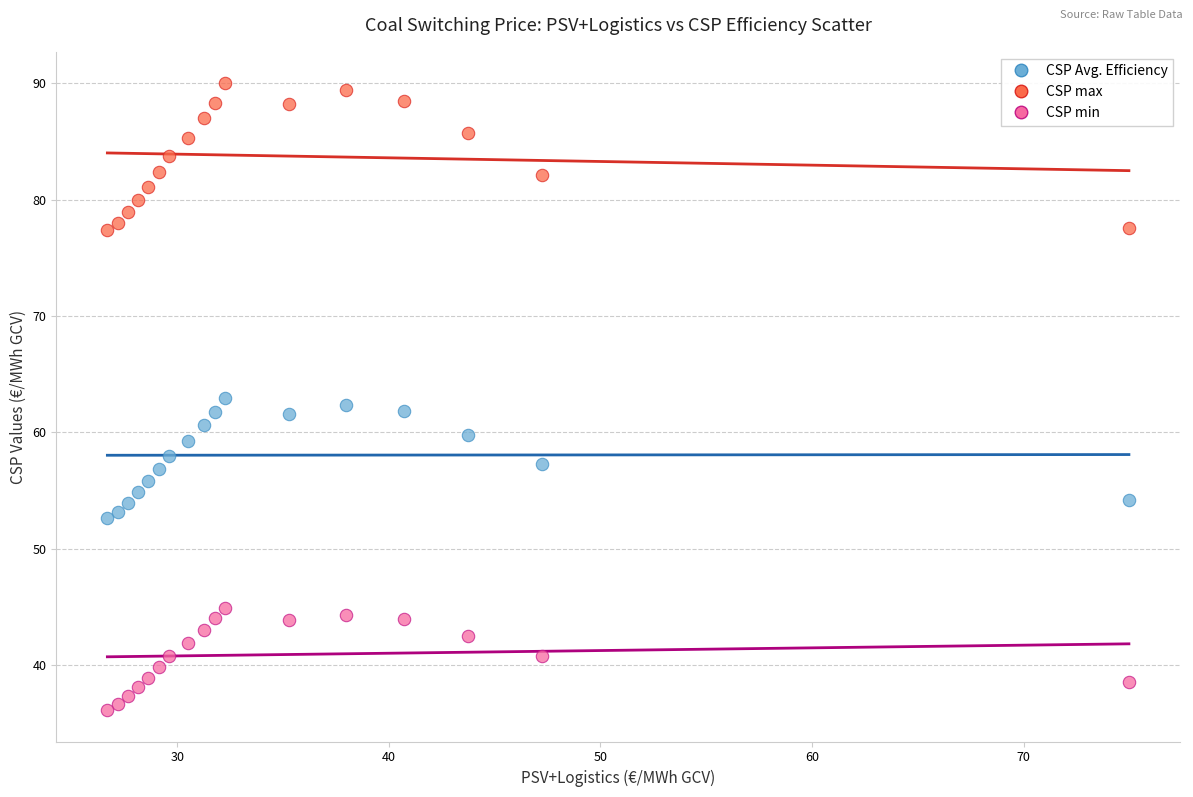

Which series contains the lowest Y value?

CSP min